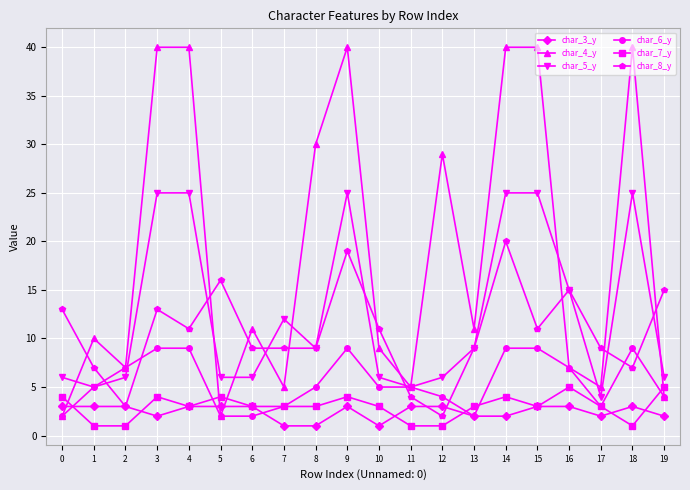

What is the greatest value displayed?

40